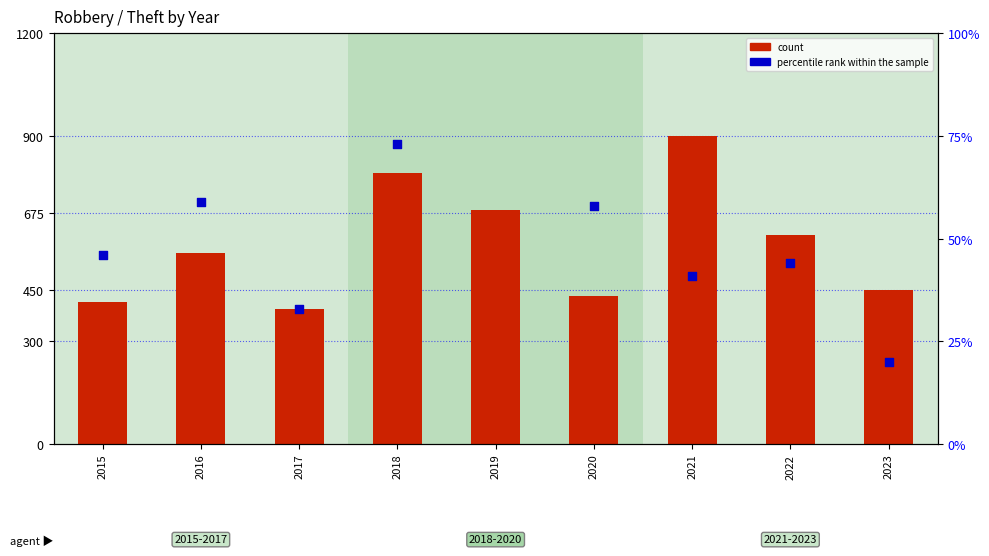

Which series has the widest spread of Y values?

count